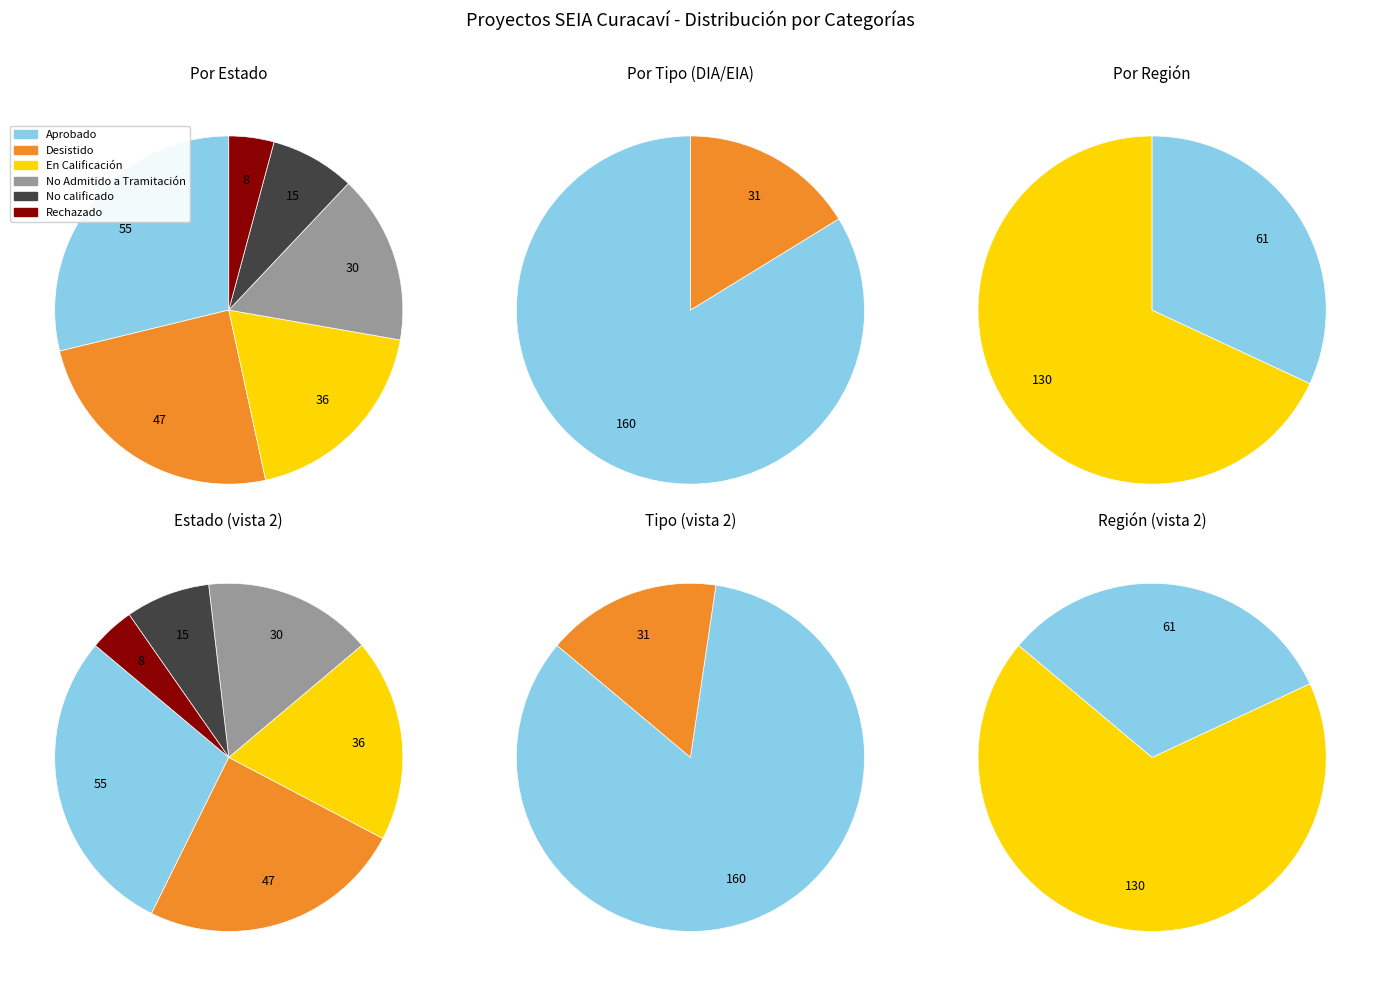

How many segments does this pie chart have?

6